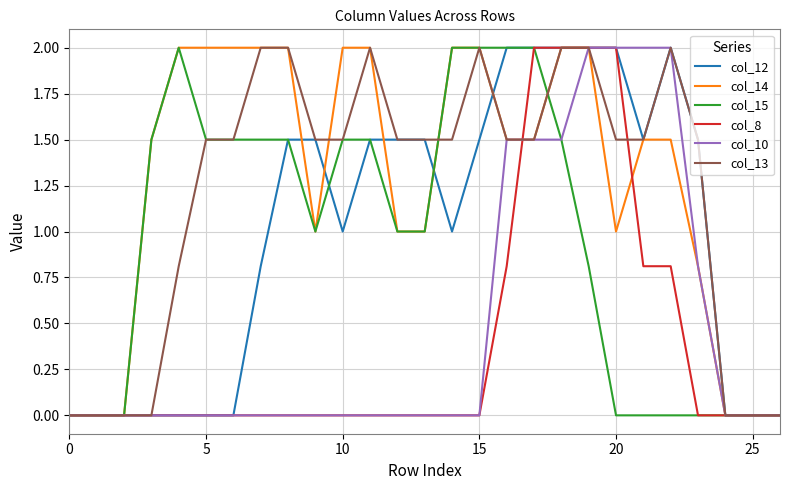

What is the maximum value shown in the chart?

2.0